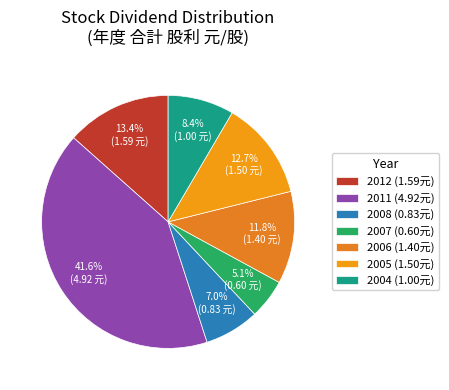

How many slices are in this pie chart?

7